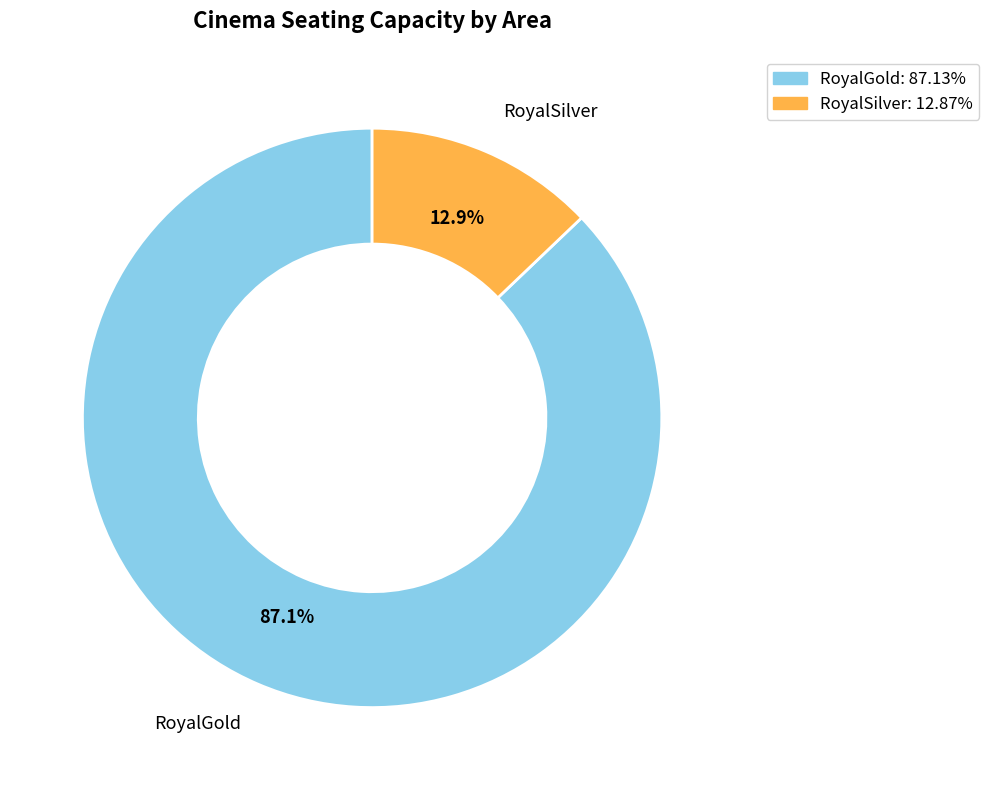

To the nearest percent, what is the difference between the RoyalGold and RoyalSilver slice percentages?

74%